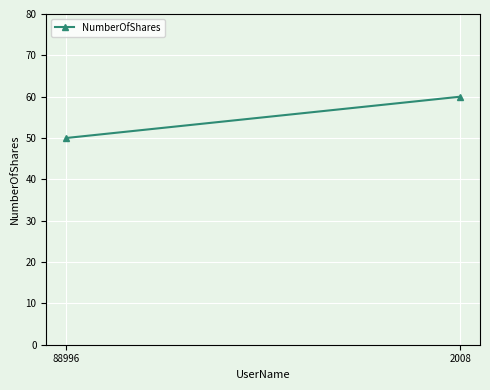

Count the number of categories in the chart.

2